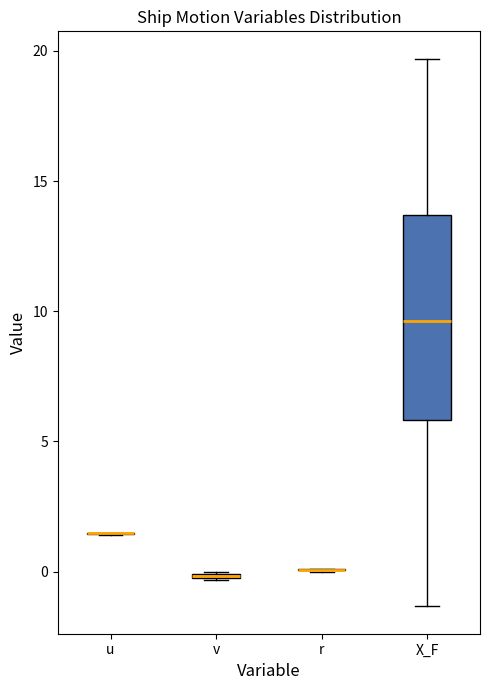

Comparing the boxes themselves (not the whiskers), which one is the tallest?

X_F